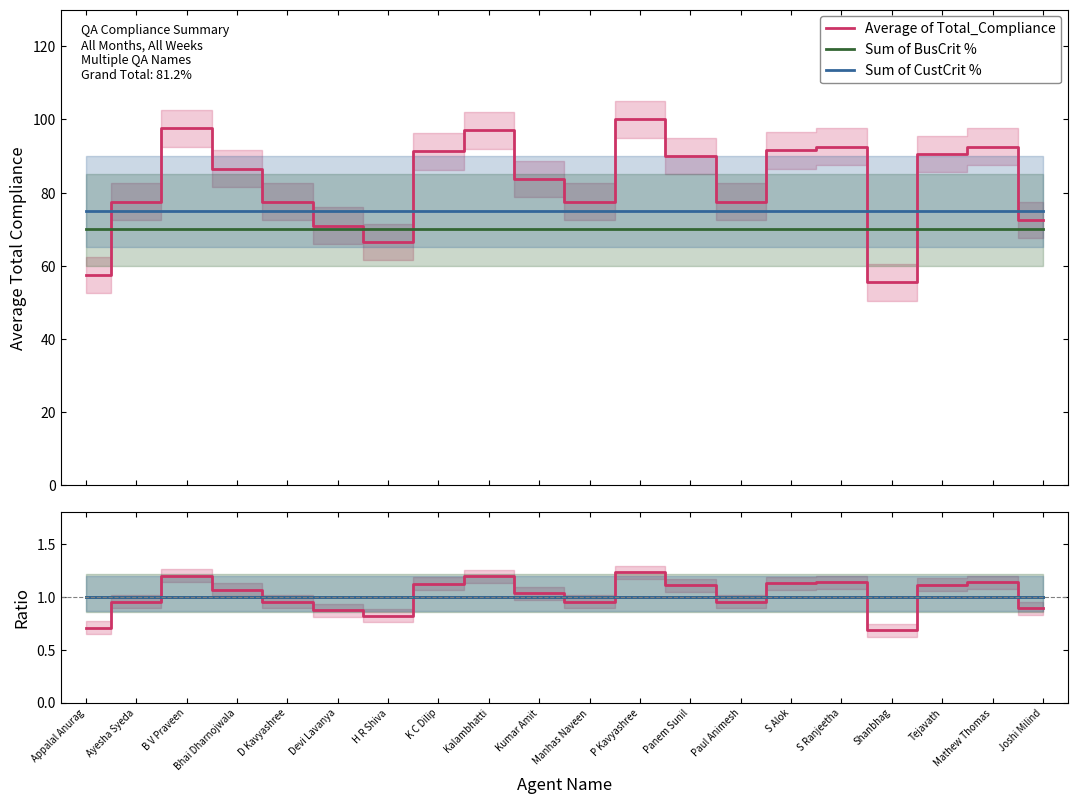

What are all the series names shown in the legend?

Average of Total_Compliance, Sum of BusCrit %, Sum of CustCrit %